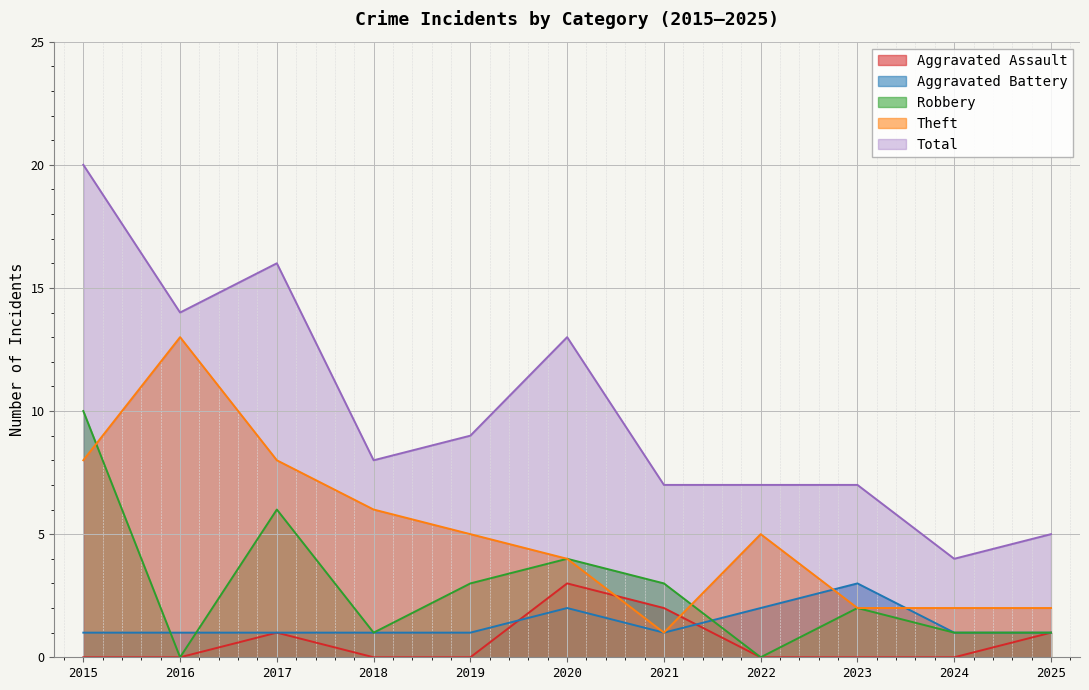

Is it true that Aggravated Assault equals 2 at 2015?

False